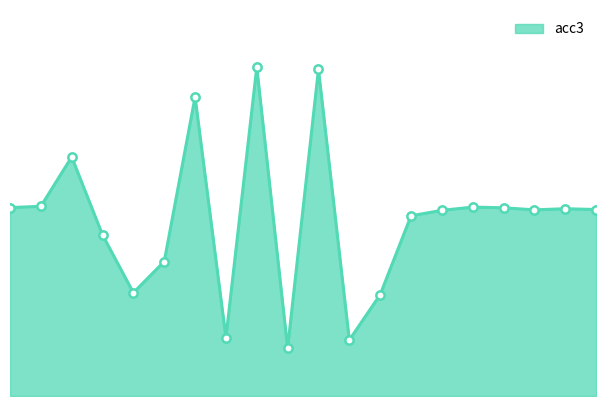

Rank the categories by value from lowest to highest.

9, 11, 7, 12, 4, 5, 3, 13, 14, 17, 19, 18, 16, 0, 15, 1, 2, 6, 10, 8